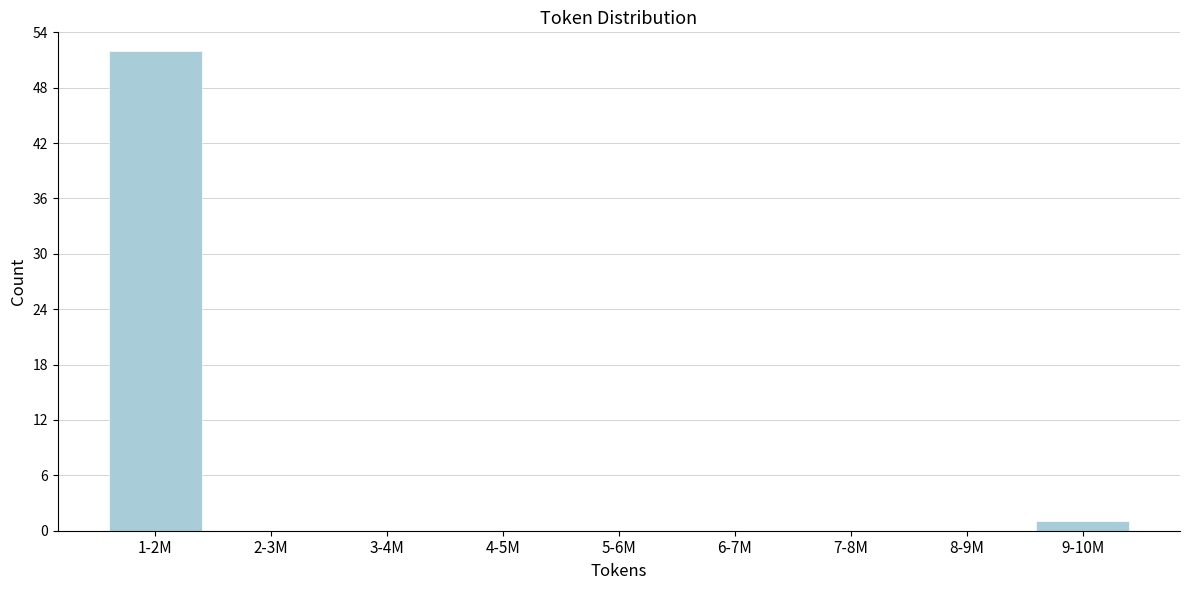

Reading right to left, extract all data points from this chart.

9-10M=1	8-9M=0	7-8M=0	6-7M=0	5-6M=0	4-5M=0	3-4M=0	2-3M=0	1-2M=52